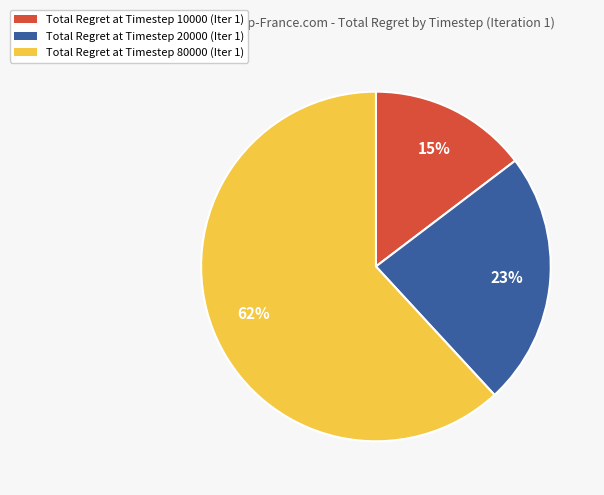

To the nearest percent, what is the average slice percentage?

33%